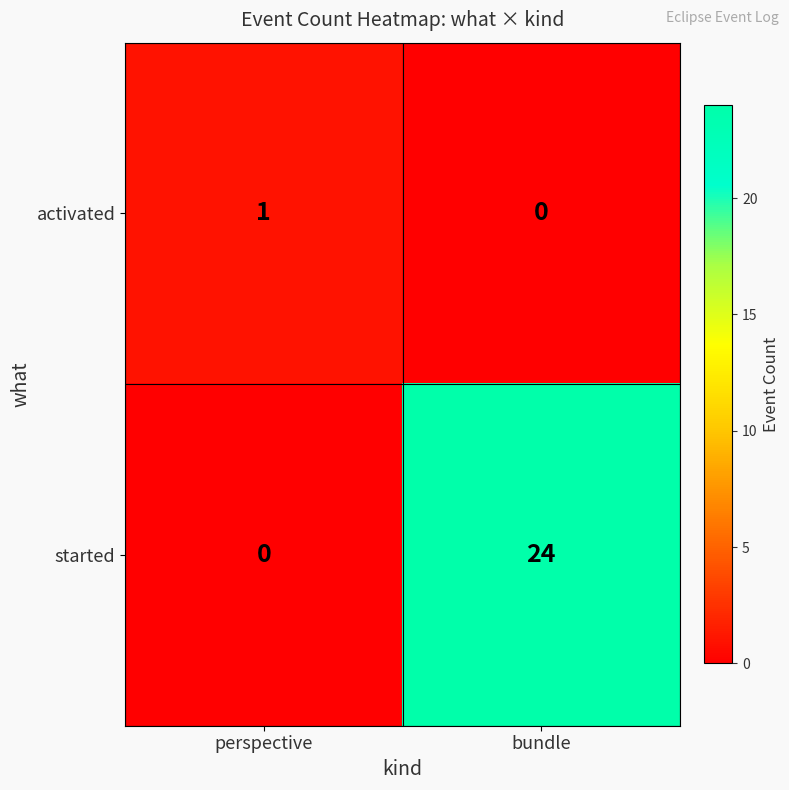

At which category is the sum across all series the highest?

bundle